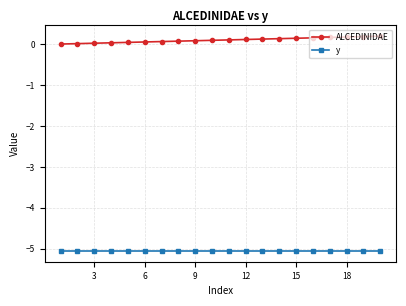

True or false: ALCEDINIDAE and y cross at least once.

False